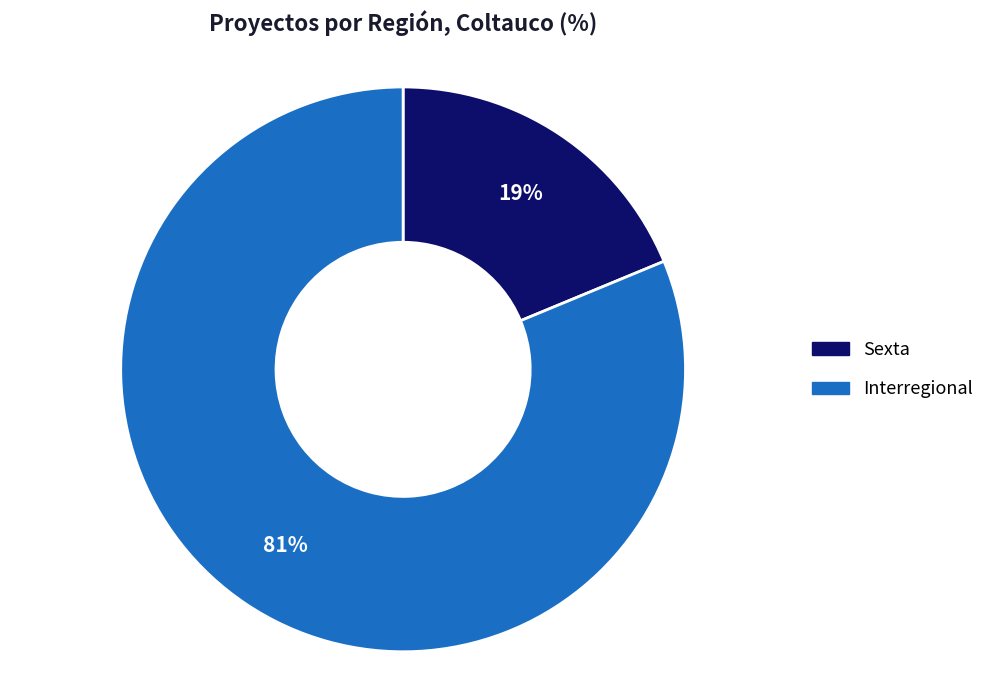

Rank the categories by value from highest to lowest.

Interregional, Sexta